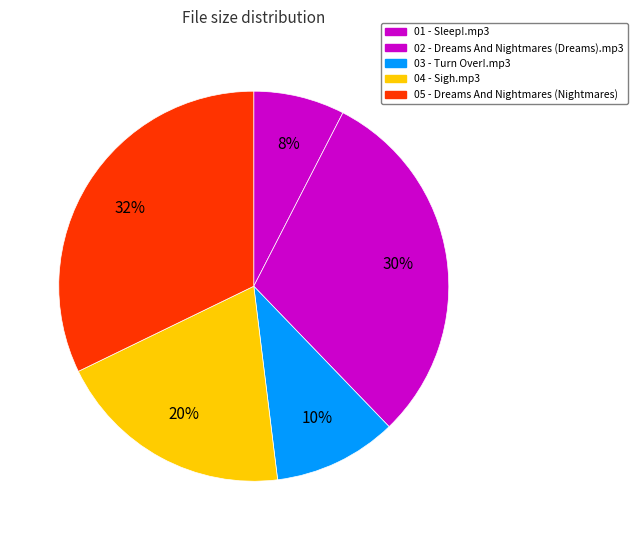

To the nearest percent, what portion does 04 - Sigh.mp3 represent?

20%